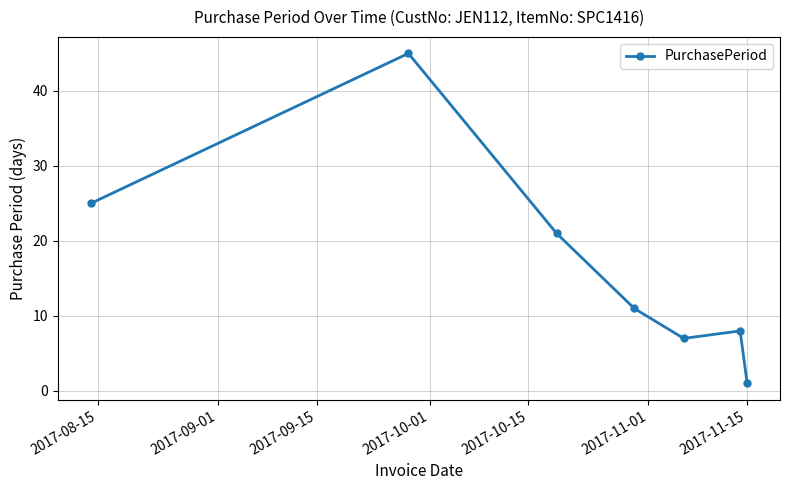

What is the value of the 7th point from the left?

1